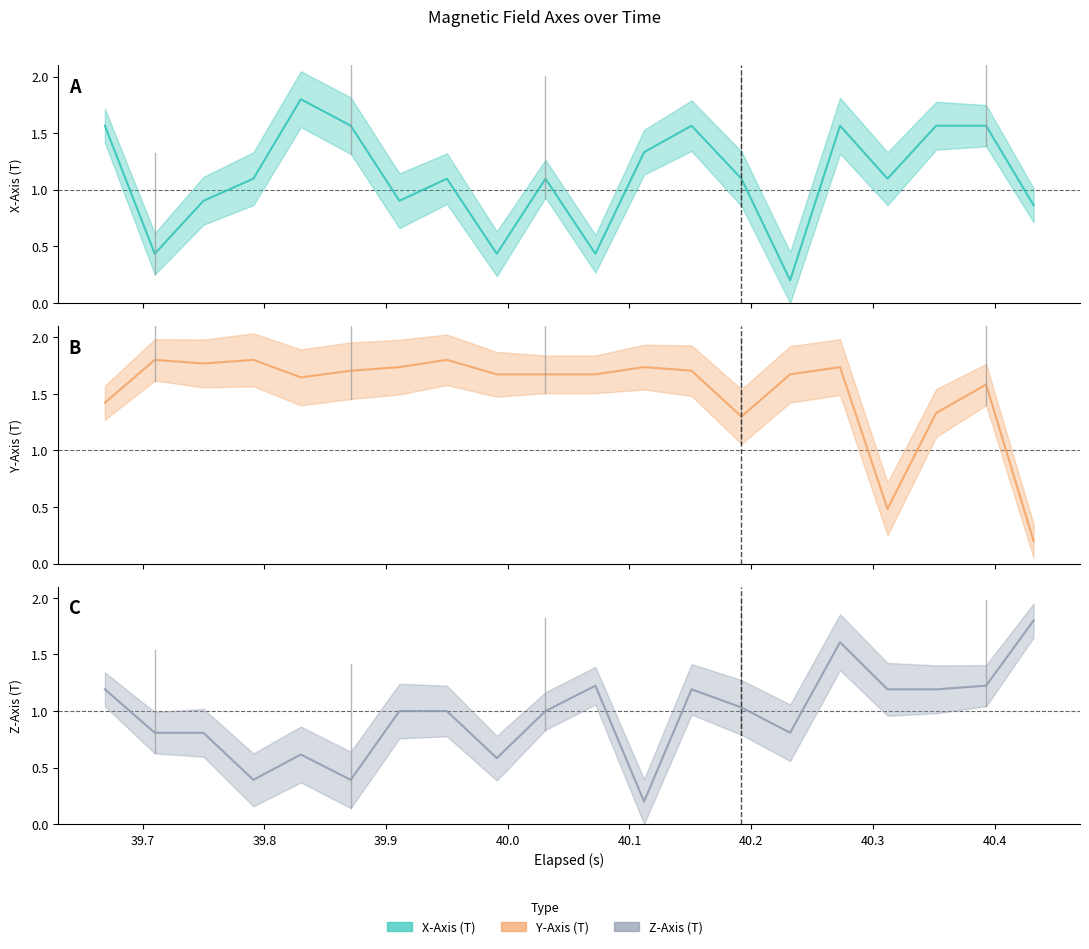

The X-Axis (T) series shows 0.4 at 39.8. True or false?

False